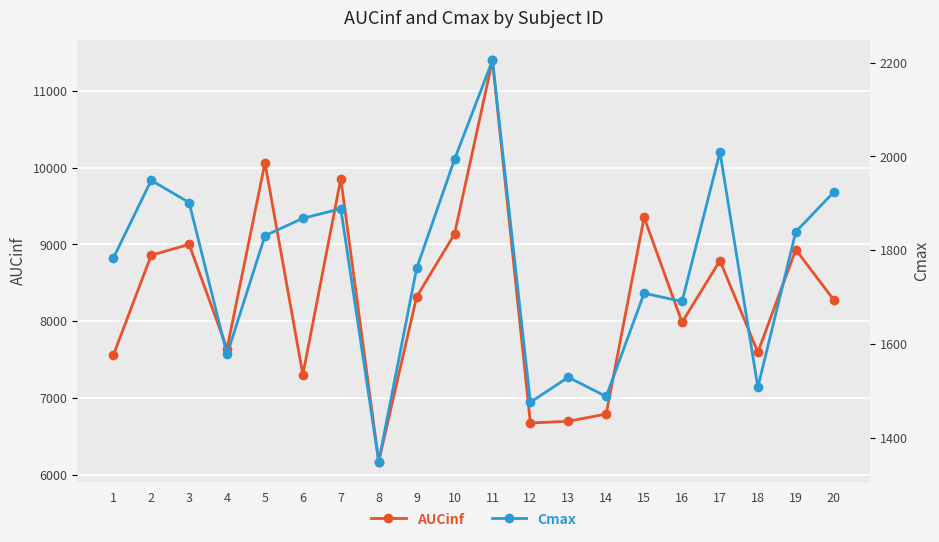

List the series in order of their peak value, lowest first.

Cmax, AUCinf